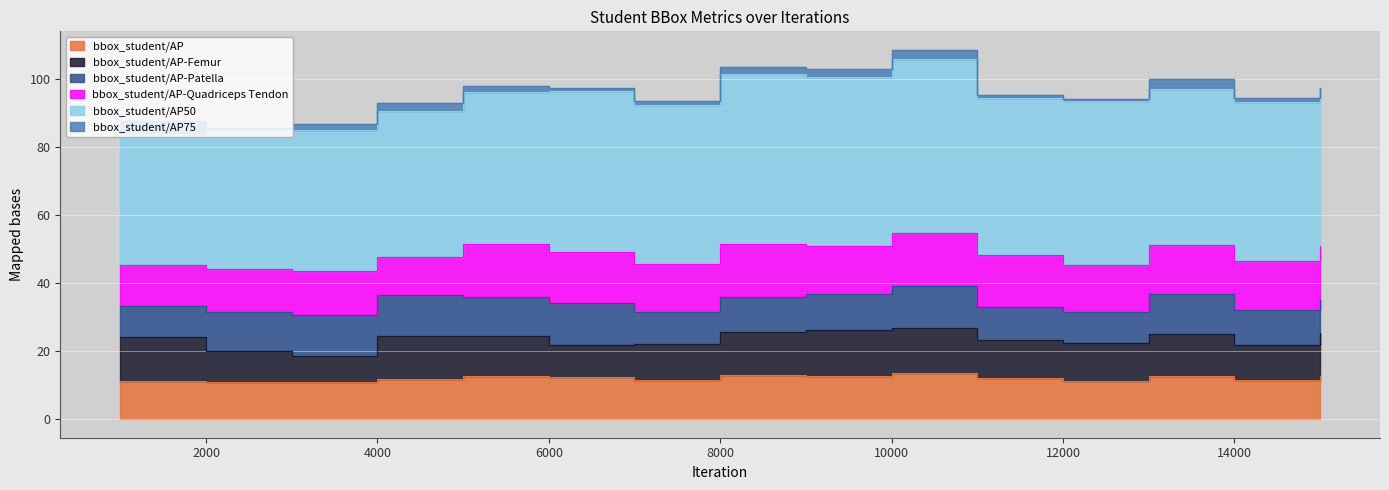

Does the chart display data point markers on the line(s)?

No